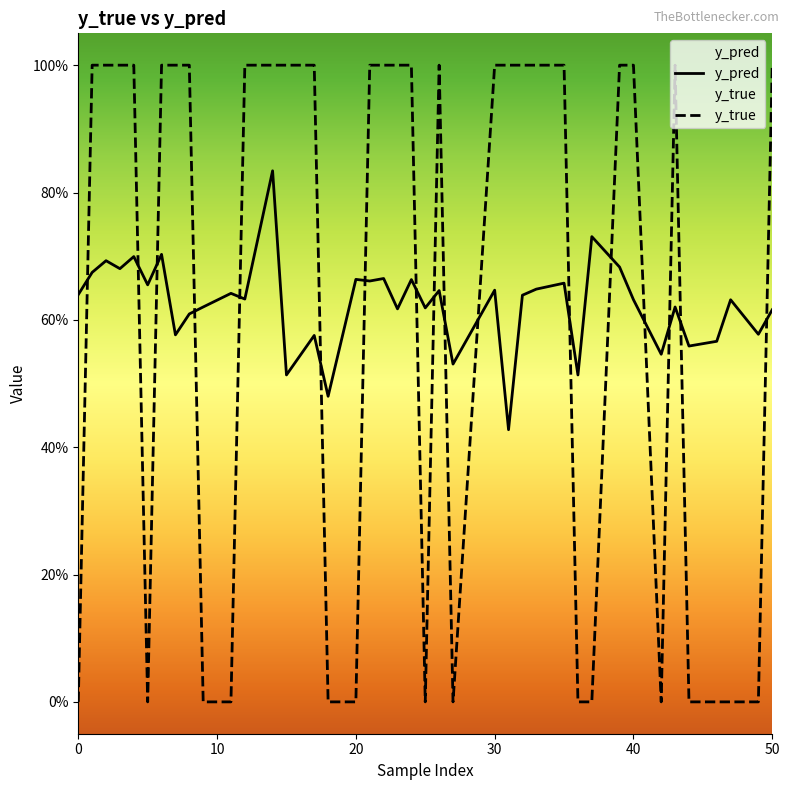

Does the chart display data point markers on the line(s)?

No